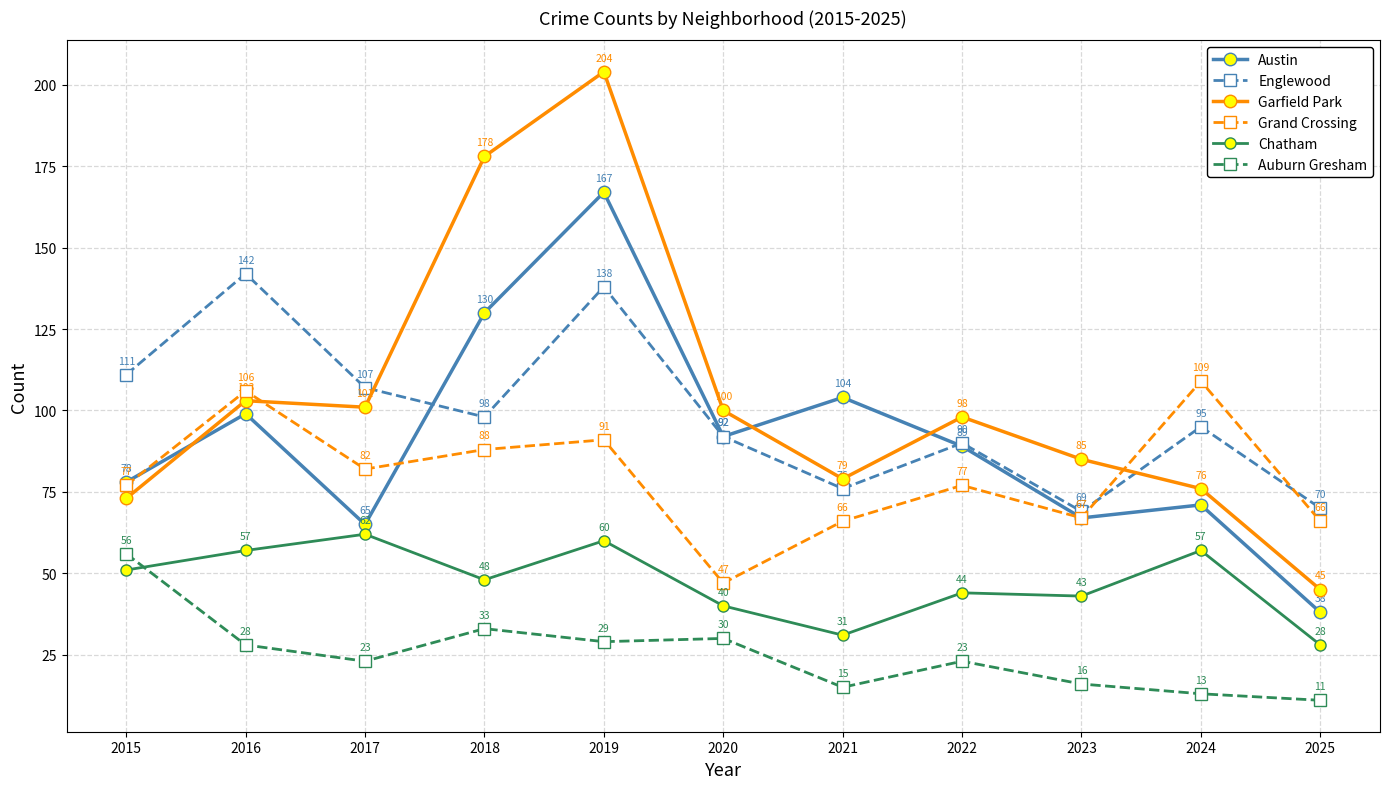

At which category is the sum across all series the highest?

2019